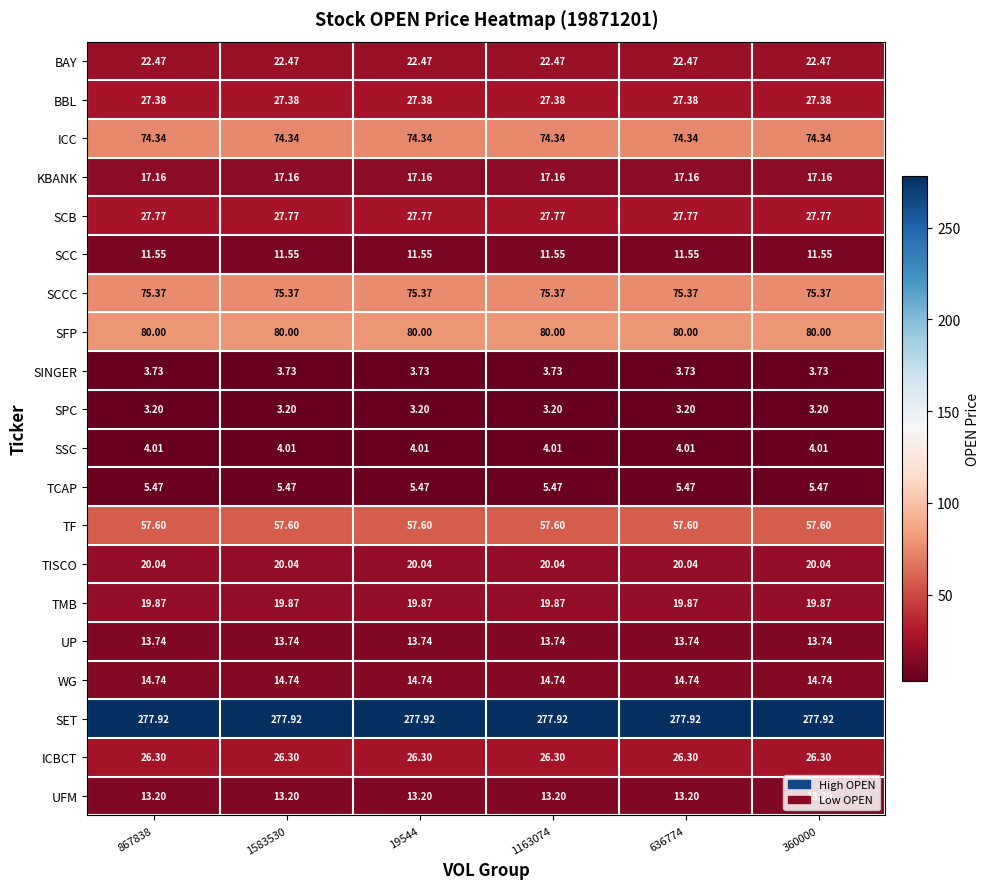

At 867838, list the series in order from smallest to largest.

SPC, SINGER, SSC, TCAP, SCC, UFM, UP, WG, KBANK, TMB, TISCO, BAY, ICBCT, BBL, SCB, TF, ICC, SCCC, SFP, SET